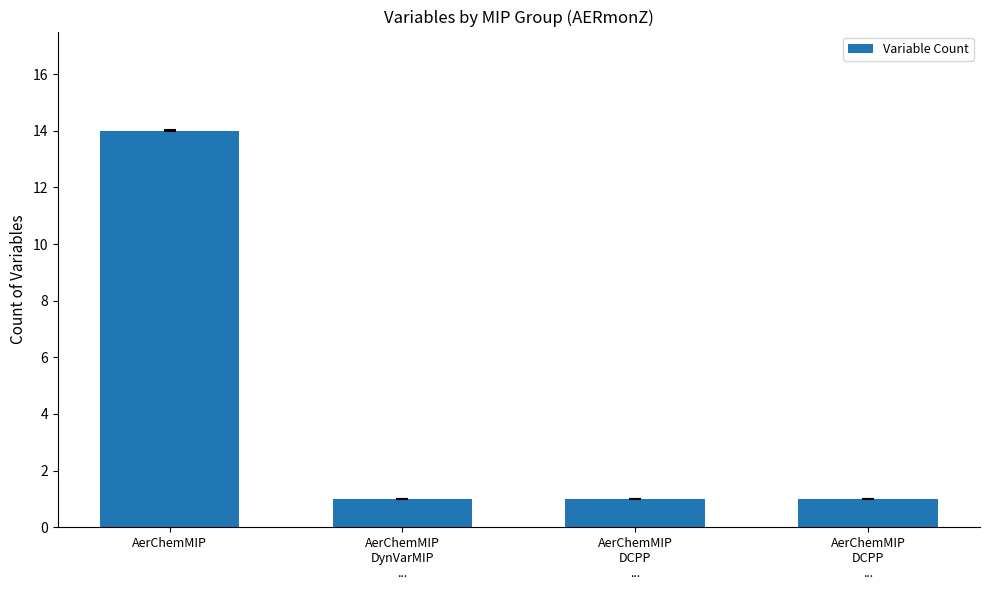

Which category has the lowest value across all series?

AerChemMIP
DynVarMIP
...